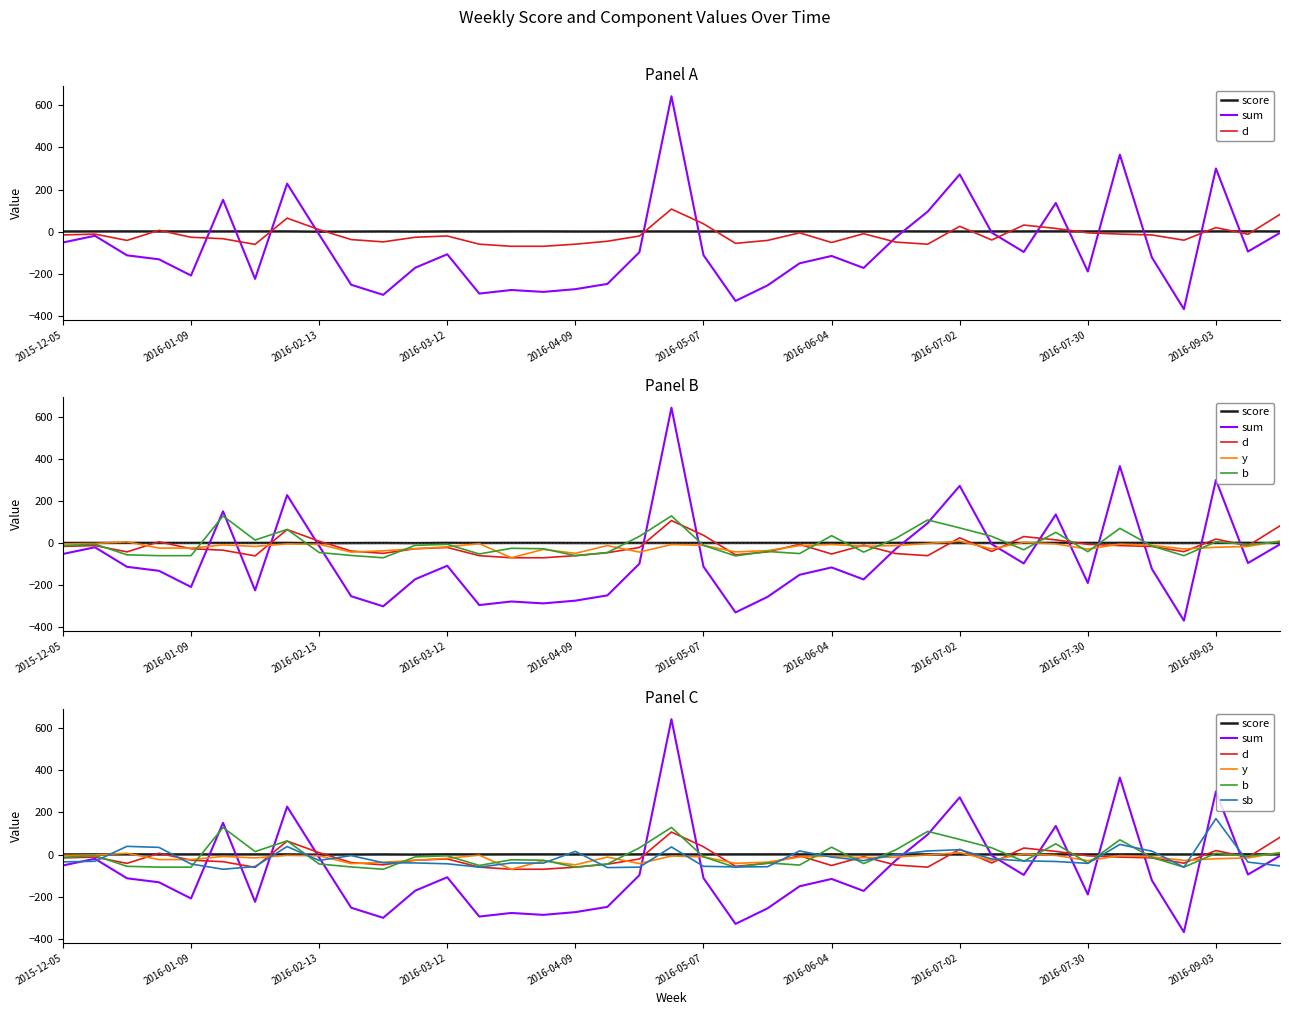

What is the difference between the highest and lowest values at 22?

256.6